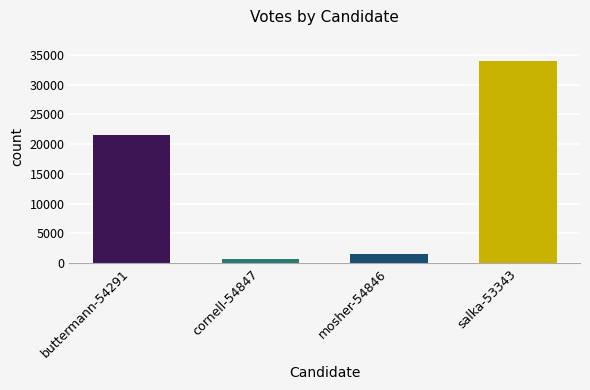

List the labels in order of value, largest first.

salka-53343, buttermann-54291, mosher-54846, cornell-54847